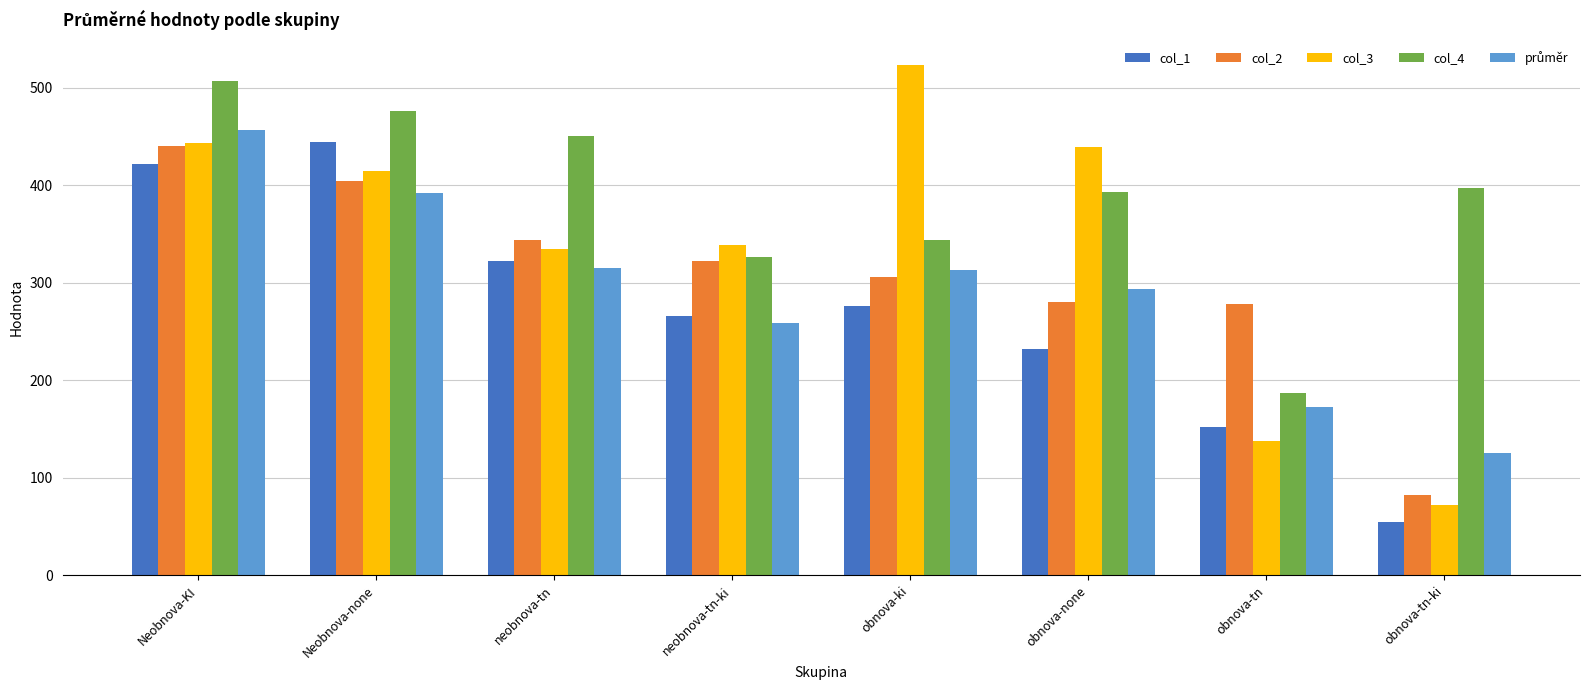

Between Neobnova-none and obnova-none, which series saw the biggest shift?

col_1